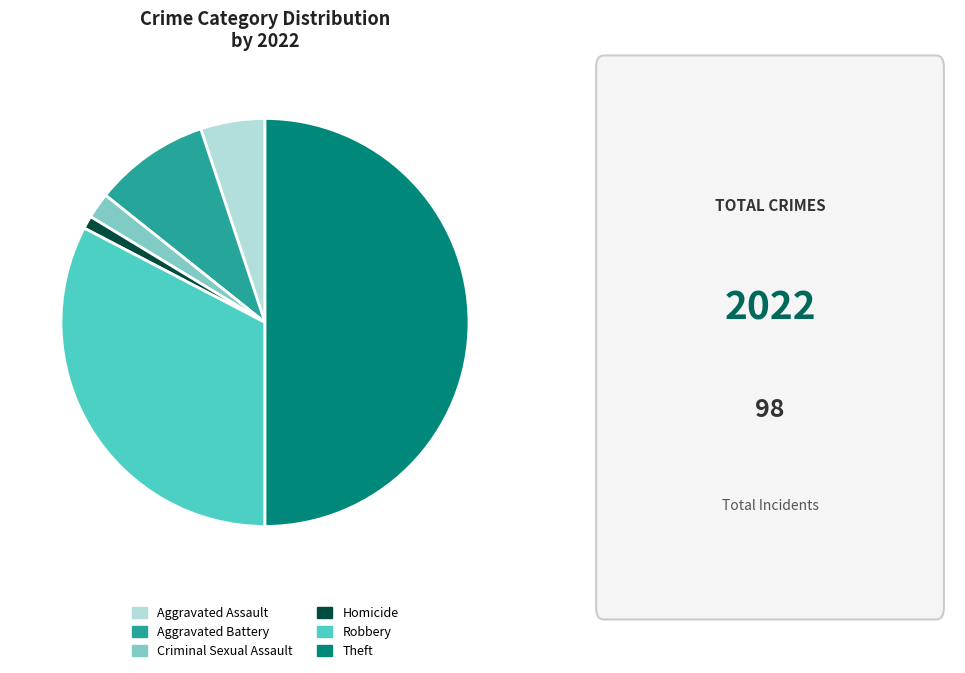

True or false: Theft accounts for 64% of the total.

False